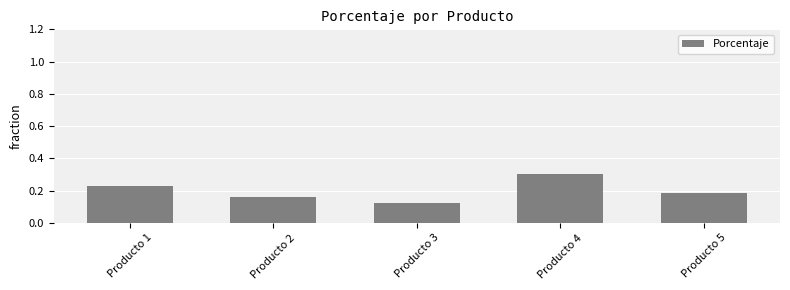

Does the chart contain stacked bars?

No